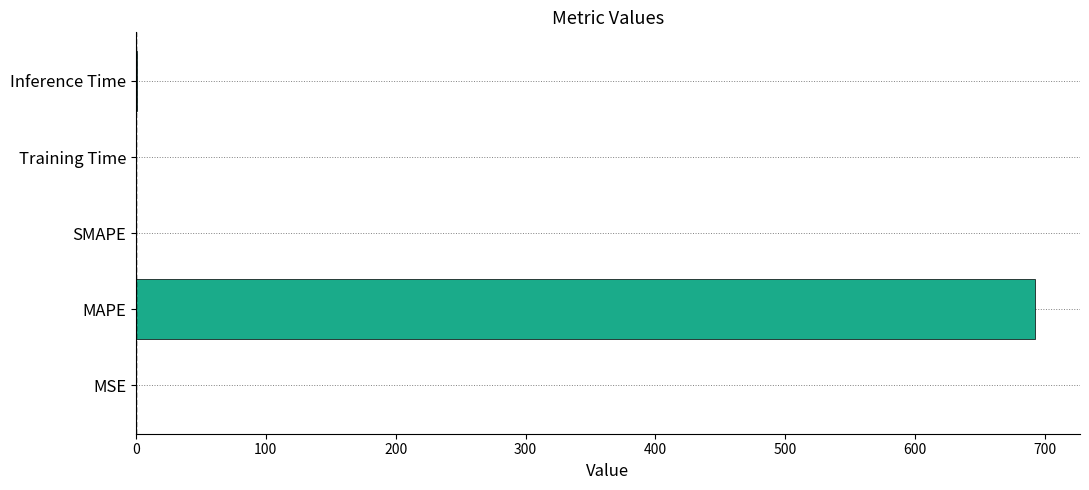

At which category does the chart reach its peak across all series?

MAPE